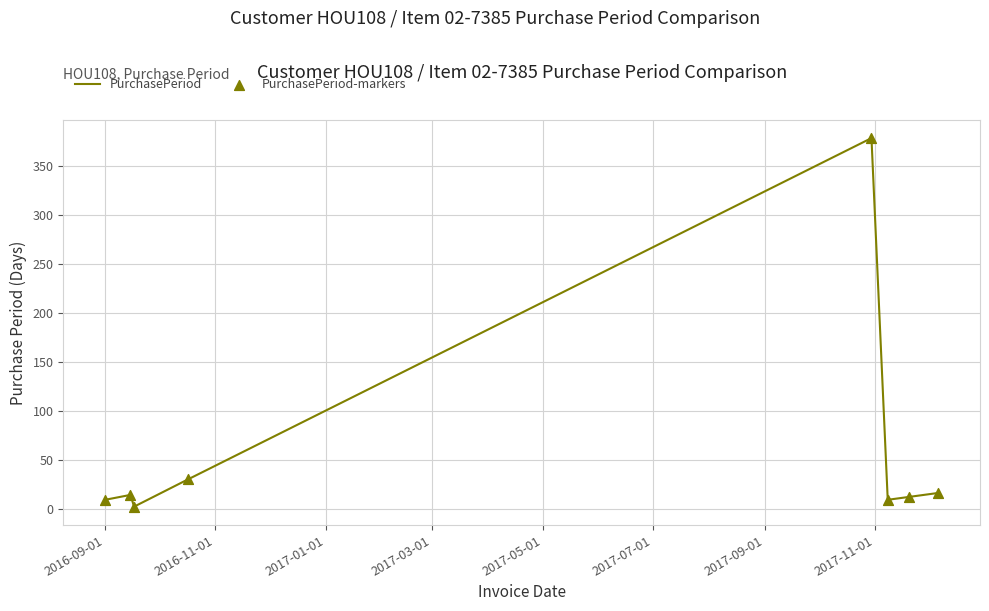

What is the maximum value shown in the chart?

378